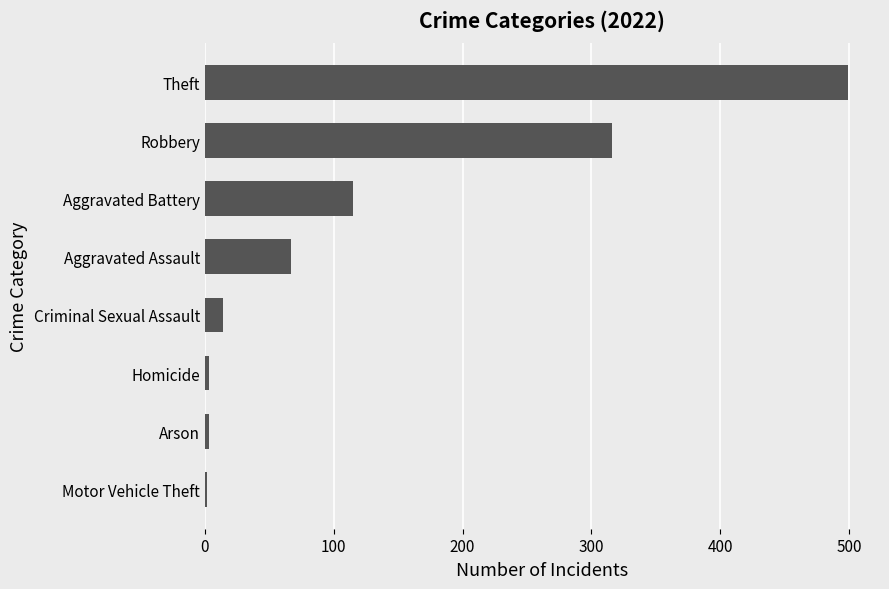

Which category has the highest value across all series?

Theft